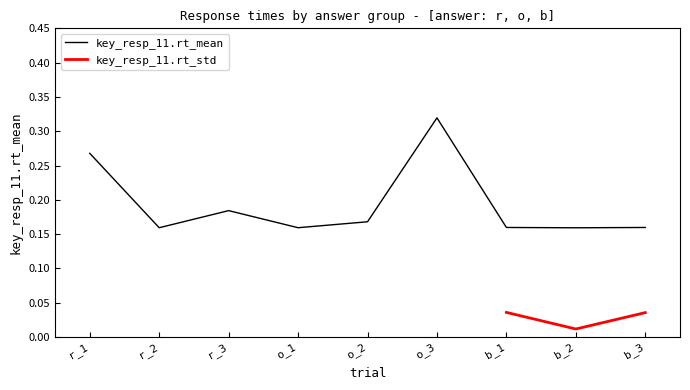

The key_resp_11.rt_mean series shows 0.1 at r_3. True or false?

False